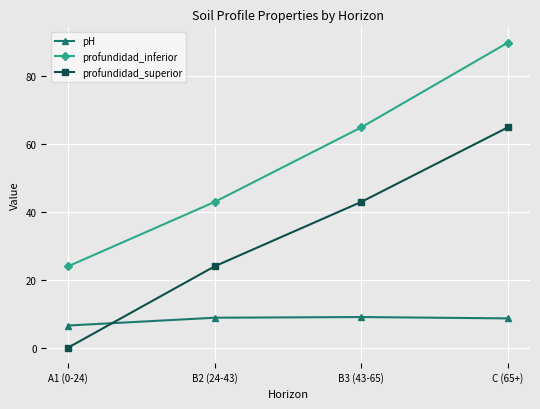

True or false: profundidad_inferior has more than 0 interior local peaks.

False